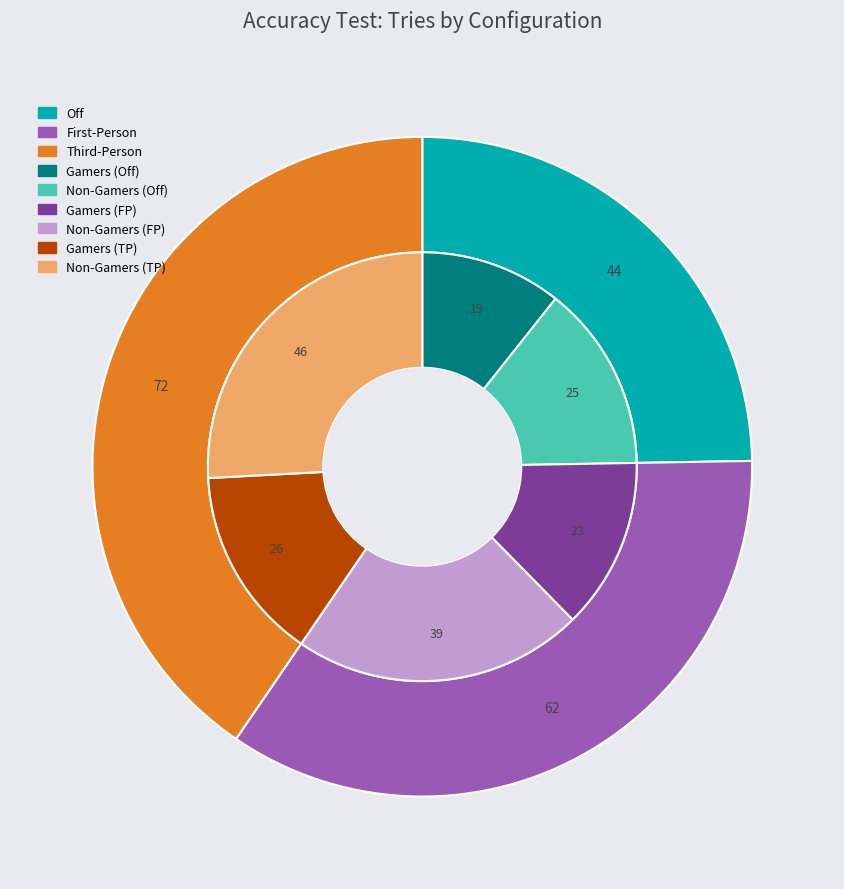

Which category has the smallest portion of the pie?

Gamers (Off)